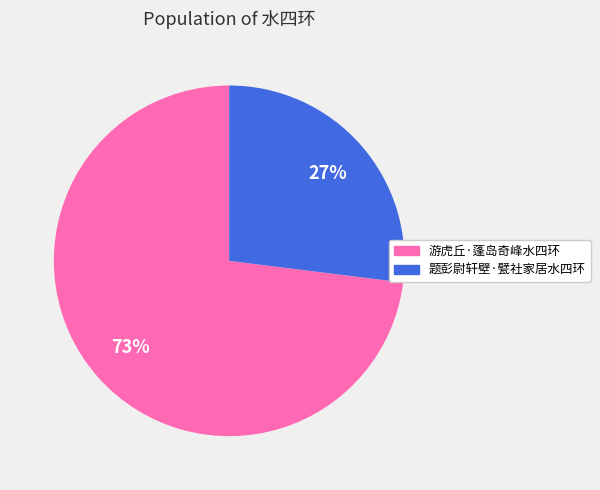

To the nearest percent, what is the difference between the largest and smallest slice percentages?

46%